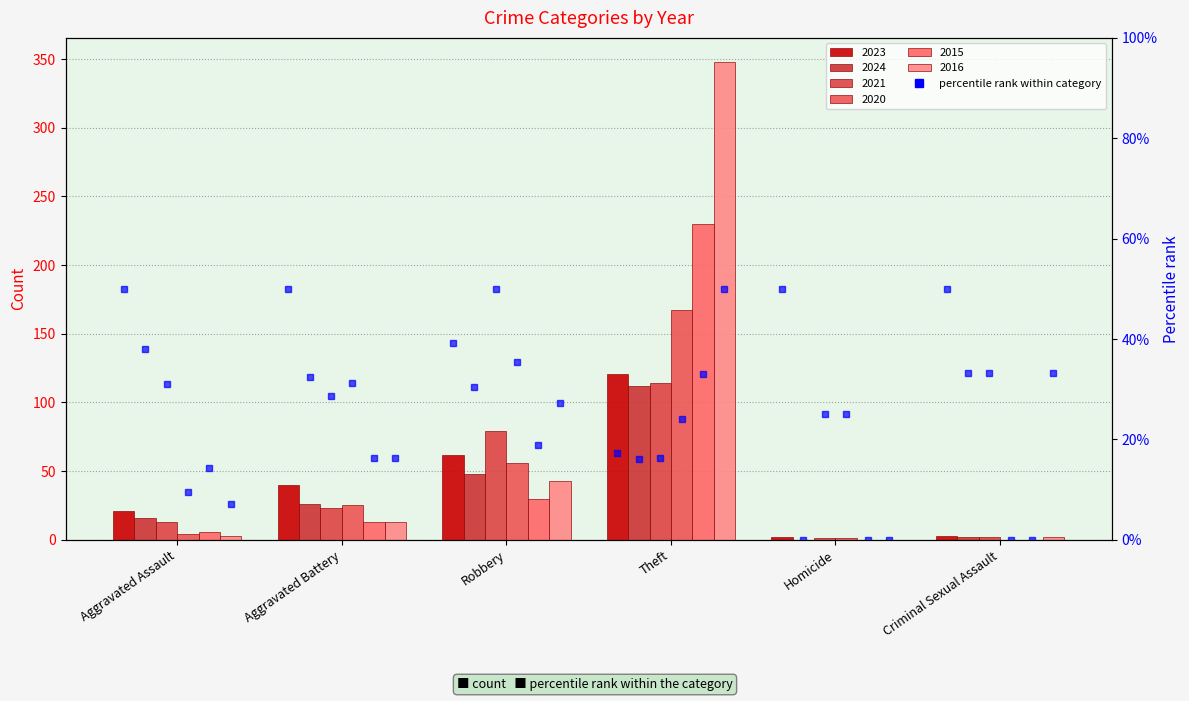

Count the number of categories in the chart.

6